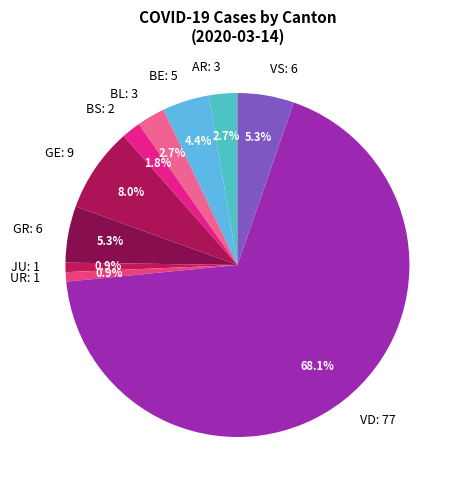

How many segments does this pie chart have?

10